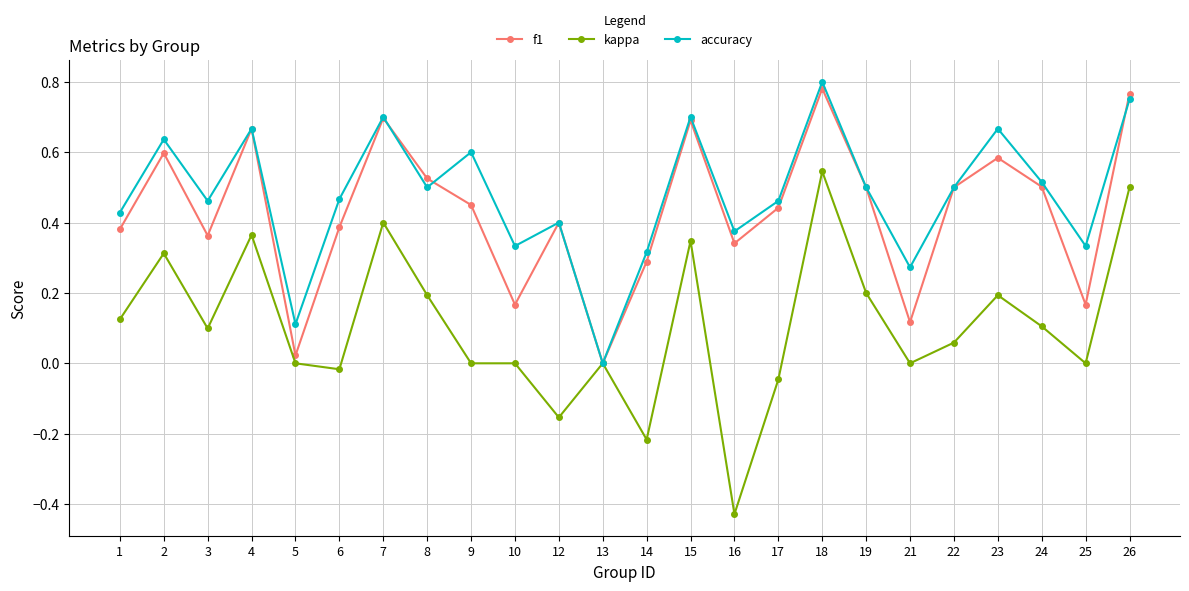

At which label does accuracy reach its minimum?

13